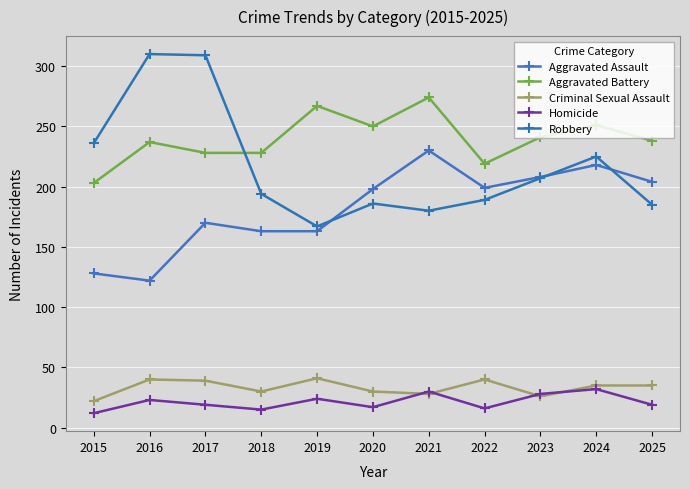

Where is the first local minimum for Aggravated Battery?

2020